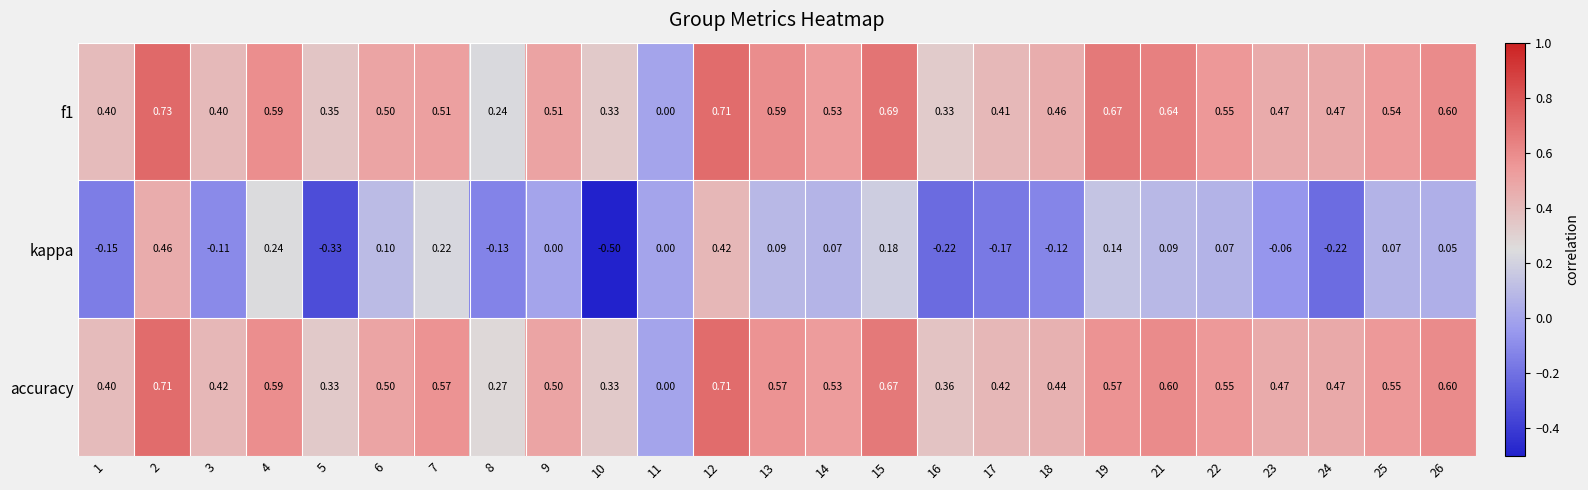

Which series changed the most between 11 and 16?

accuracy